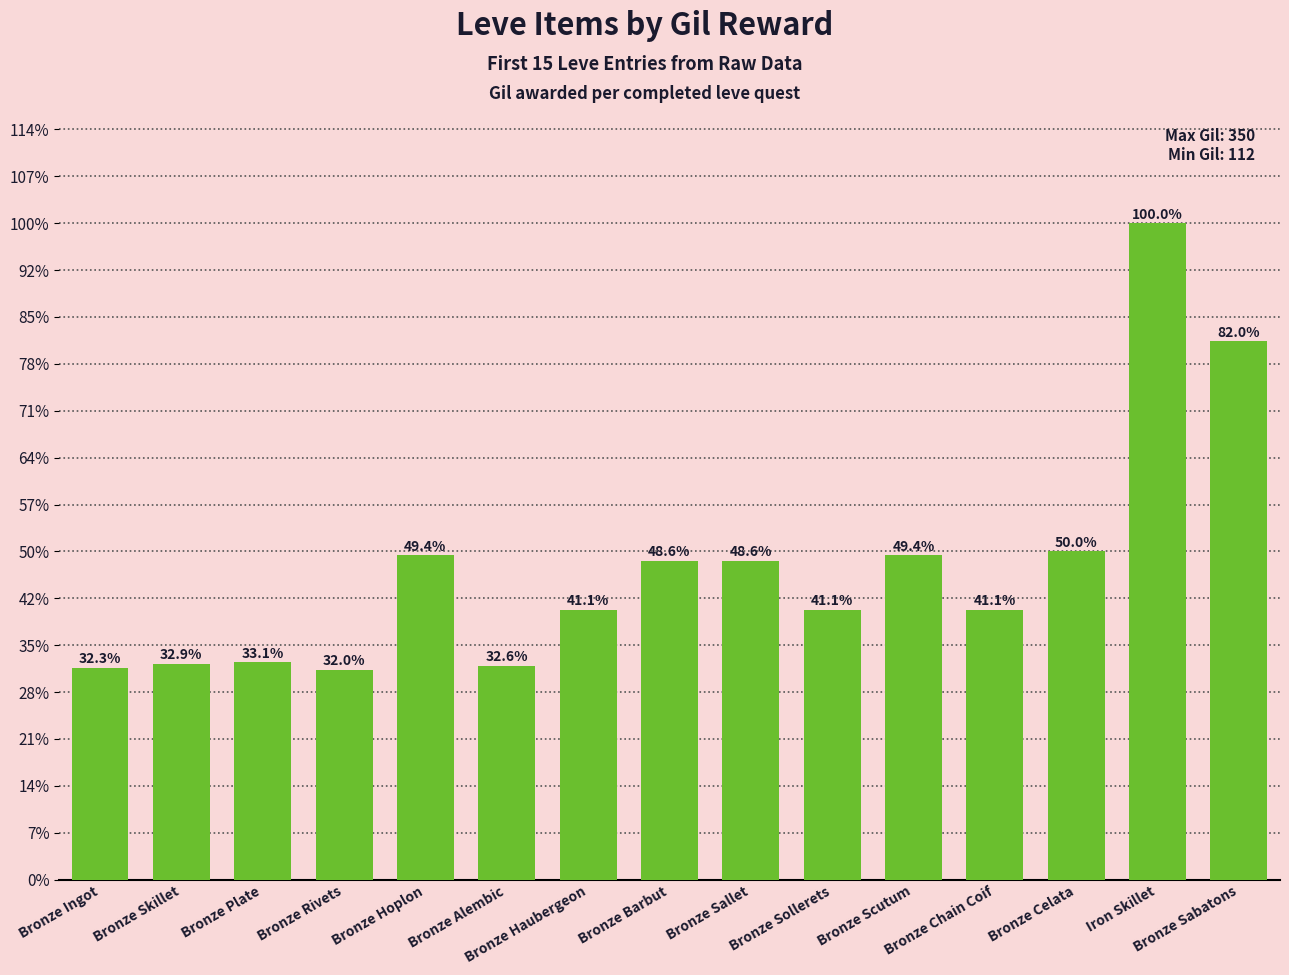

Does the chart contain any negative values?

No